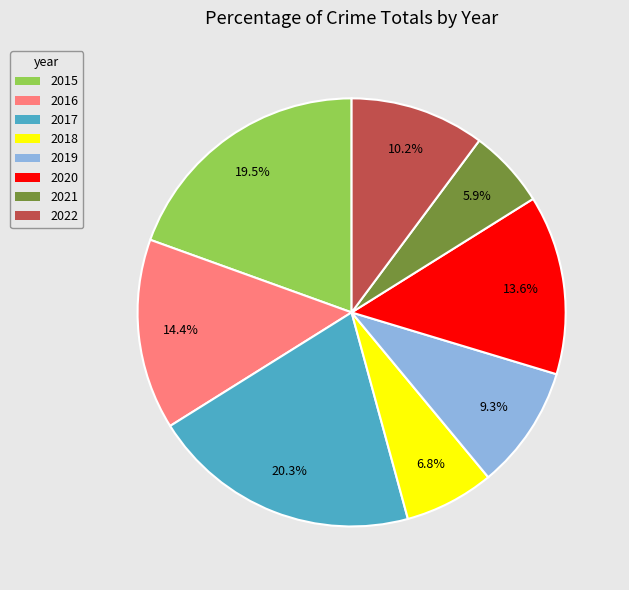

Is 2021 the majority of the pie?

No